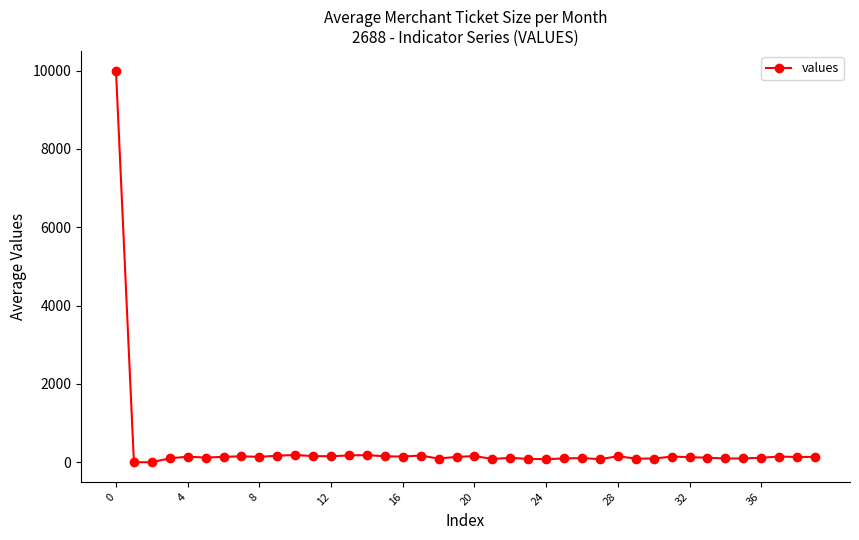

What is the difference between the maximum and minimum values?

10000